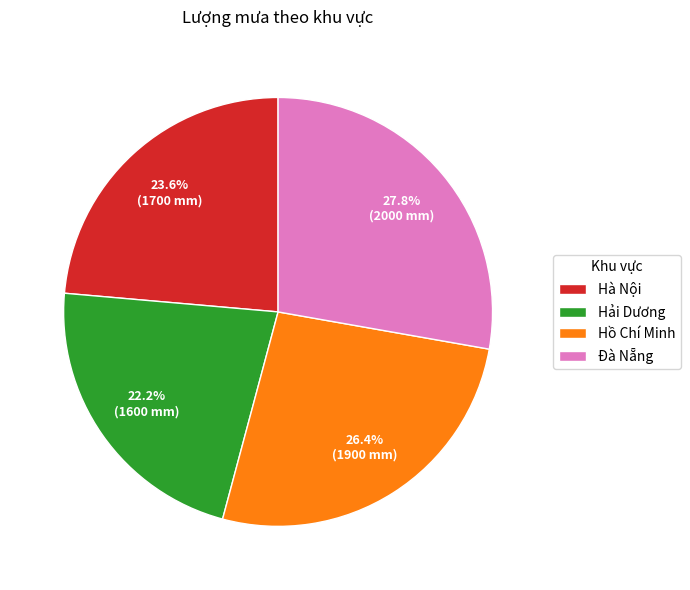

How many segments does this pie chart have?

4